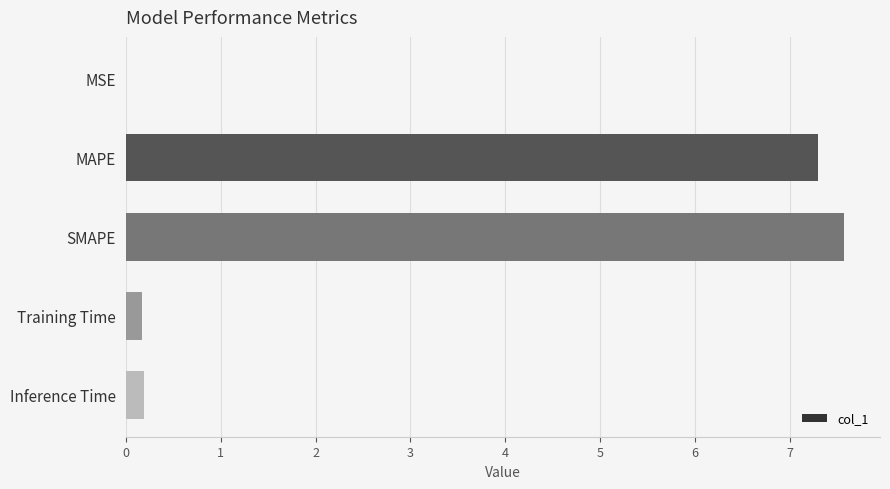

Which has a higher value, Training Time or SMAPE?

SMAPE